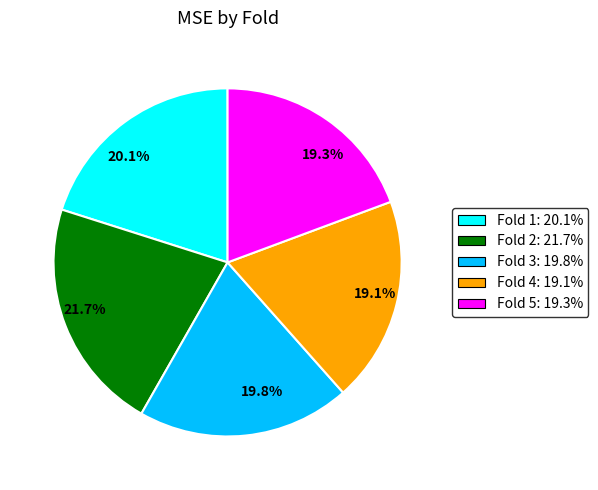

How many slices are in this pie chart?

5